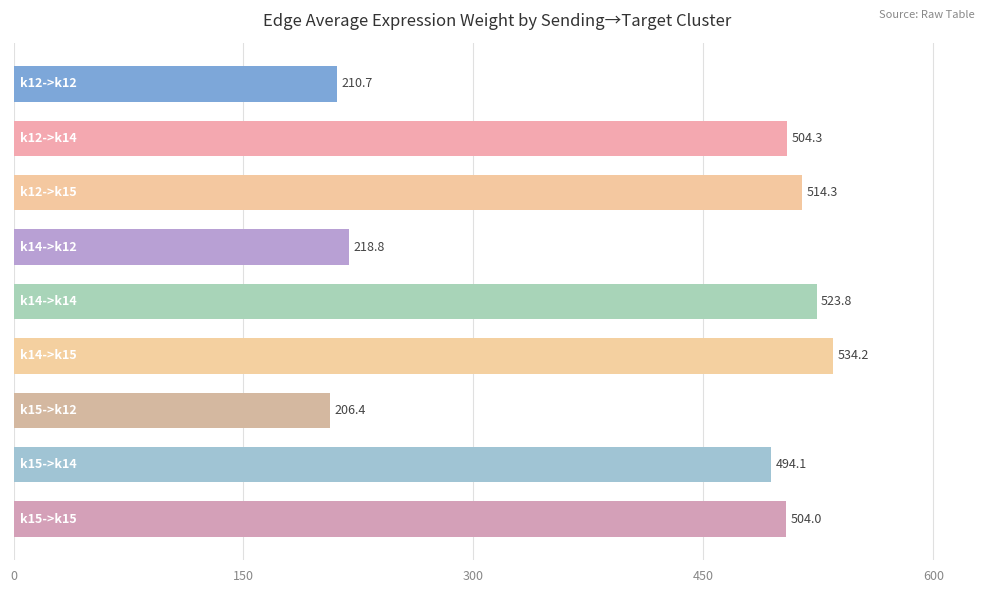

What is the value of the 4th bar from the top?

218.8